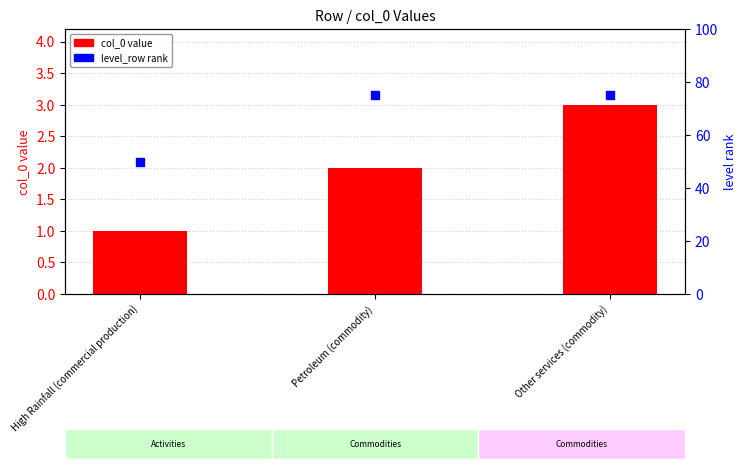

Between High Rainfall (commercial production) and Petroleum (commodity), which series saw the biggest shift?

level_row rank